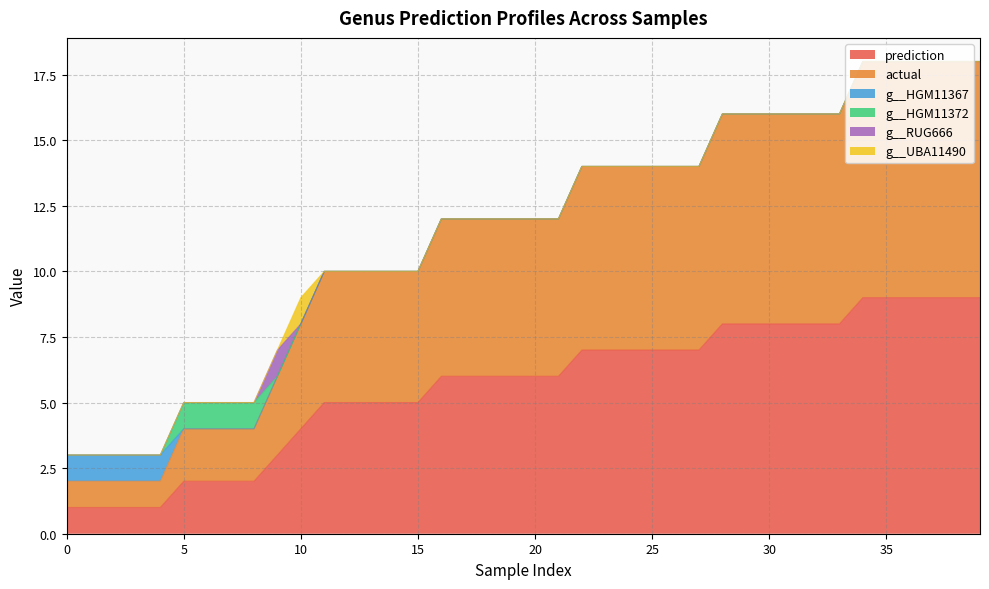

At 35, list the series in order from smallest to largest.

g__HGM11367, g__HGM11372, g__RUG666, g__UBA11490, prediction, actual